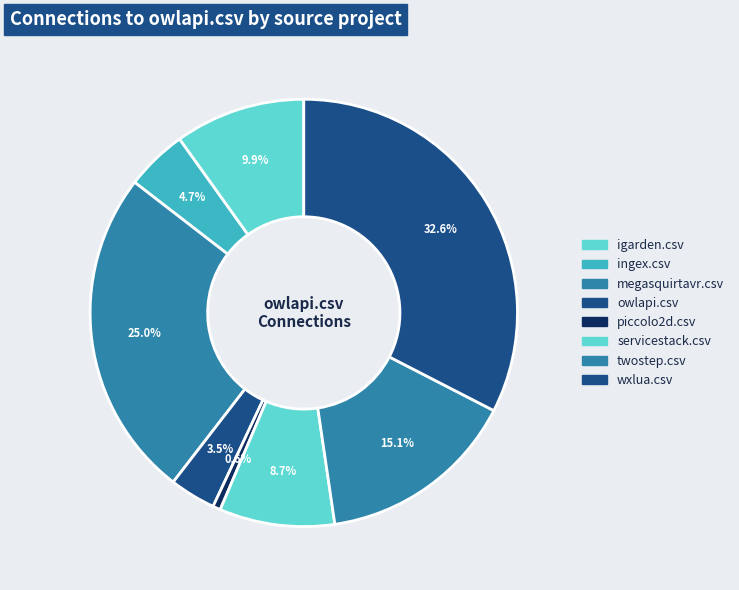

How many slices are in this pie chart?

8